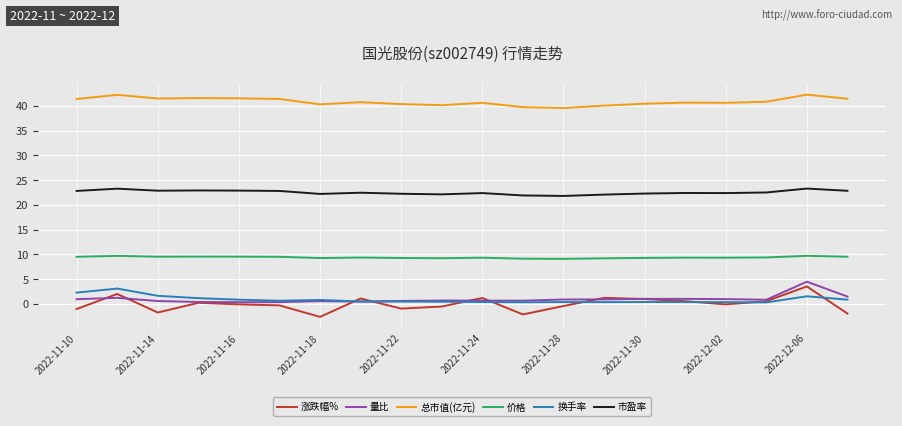

How many lines are shown in the chart?

6